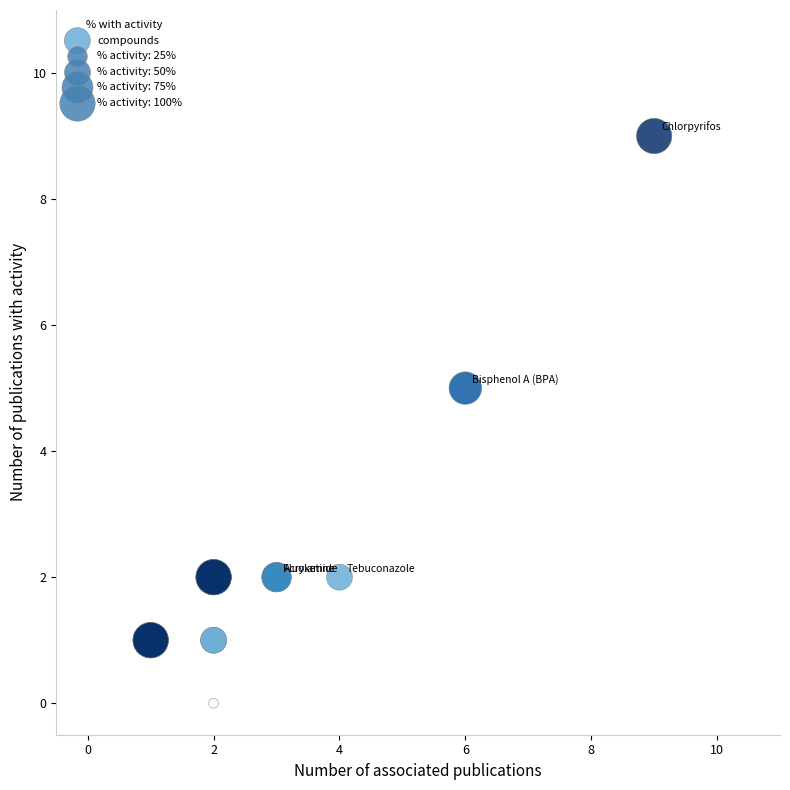

What Y value in the scatter plot is closest to 4?

5